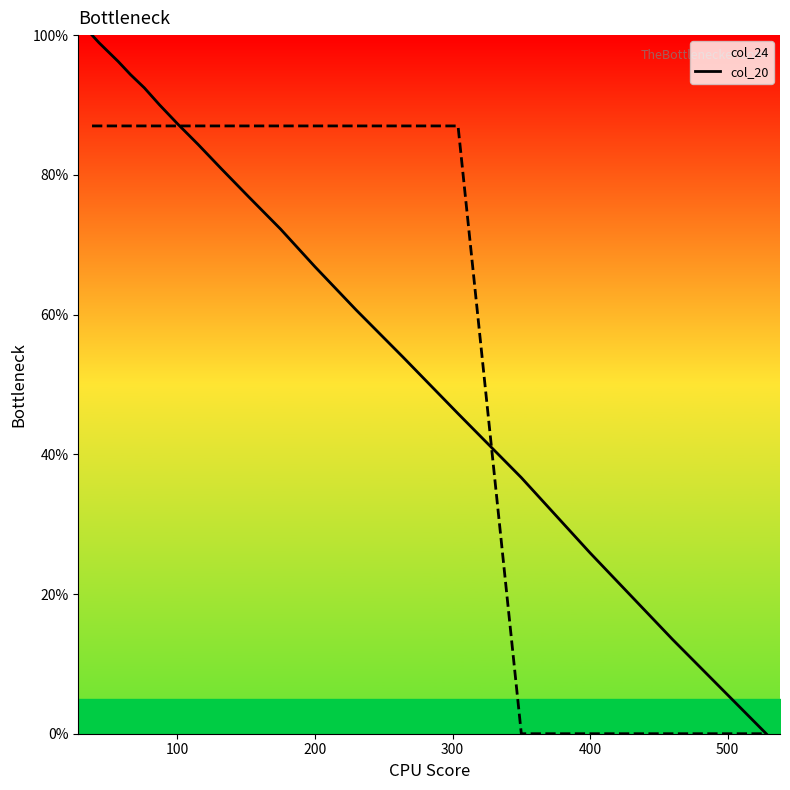

What is the maximum value for col_20?

87.0